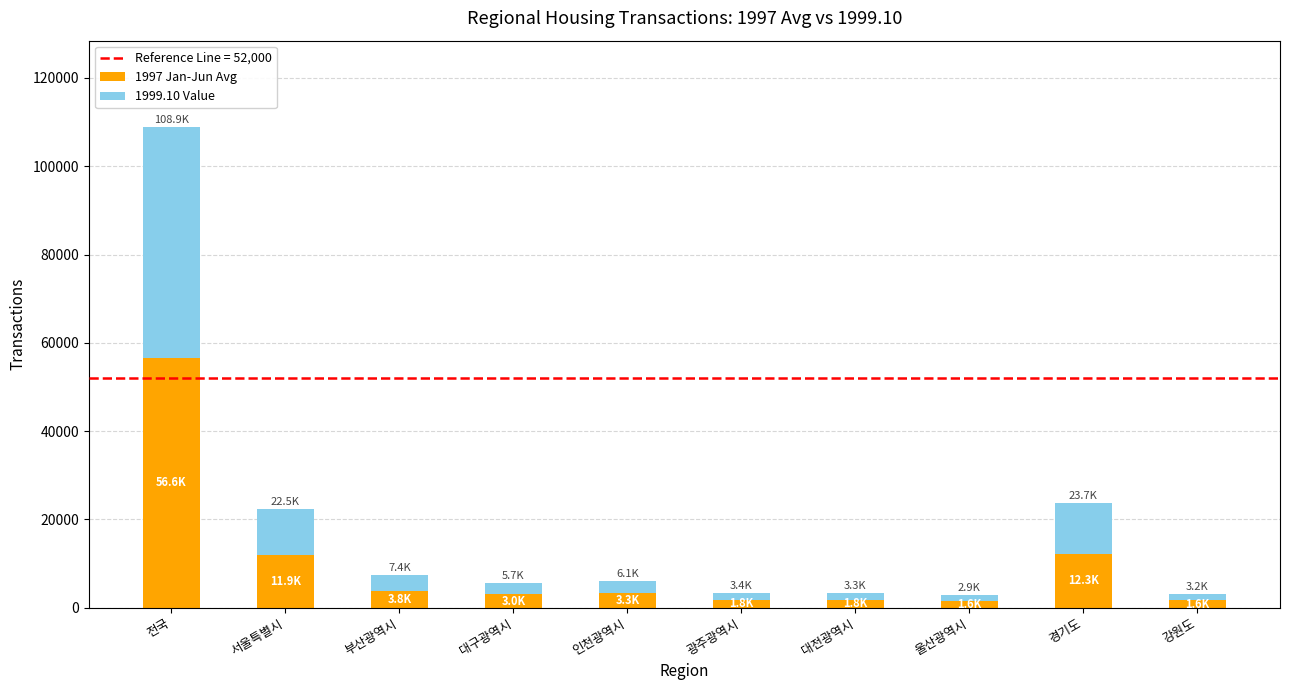

Which category has the highest value in the 1997 Jan-Jun Avg series?

전국